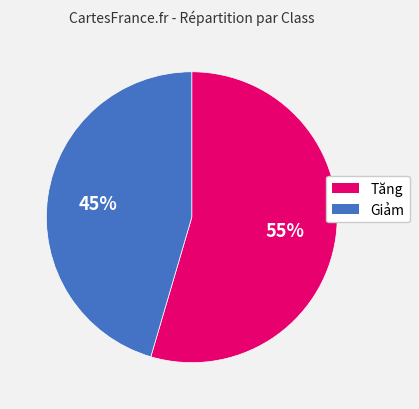

Does Tăng account for over 50% of the chart?

Yes